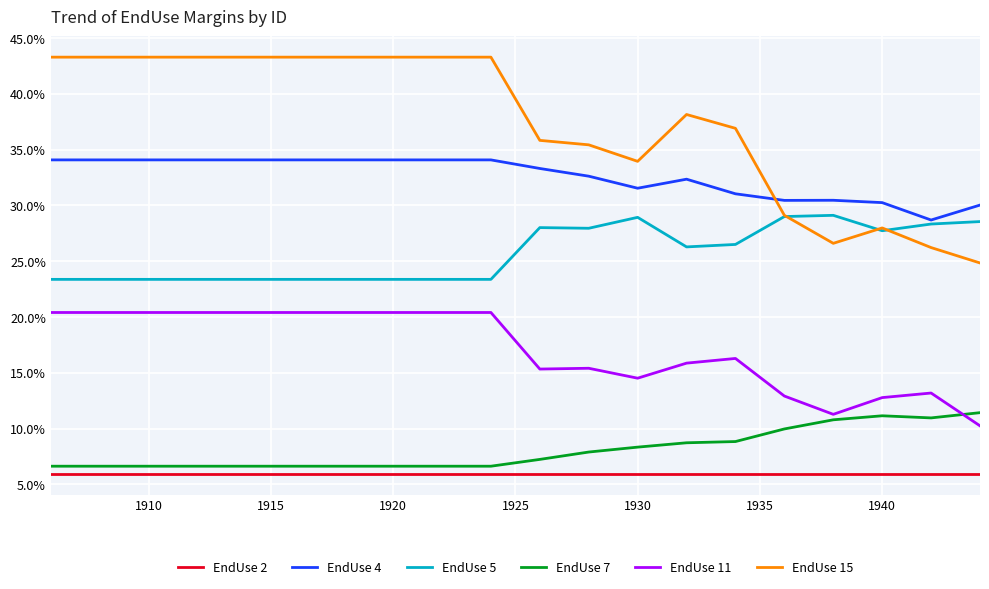

Reading left to right, what are all the values shown in this chart?

EndUse 2: 0.1	0.1	0.1	0.1	0.1	0.1	0.1	0.1	0.1	0.1	0.1	0.1	0.1	0.1	0.1	0.1	0.1	0.1	0.1	0.1
EndUse 4: 0.3	0.3	0.3	0.3	0.3	0.3	0.3	0.3	0.3	0.3	0.3	0.3	0.3	0.3	0.3	0.3	0.3	0.3	0.3	0.3
EndUse 5: 0.2	0.2	0.2	0.2	0.2	0.2	0.2	0.2	0.2	0.2	0.3	0.3	0.3	0.3	0.3	0.3	0.3	0.3	0.3	0.3
EndUse 7: 0.1	0.1	0.1	0.1	0.1	0.1	0.1	0.1	0.1	0.1	0.1	0.1	0.1	0.1	0.1	0.1	0.1	0.1	0.1	0.1
EndUse 11: 0.2	0.2	0.2	0.2	0.2	0.2	0.2	0.2	0.2	0.2	0.2	0.2	0.1	0.2	0.2	0.1	0.1	0.1	0.1	0.1
EndUse 15: 0.4	0.4	0.4	0.4	0.4	0.4	0.4	0.4	0.4	0.4	0.4	0.4	0.3	0.4	0.4	0.3	0.3	0.3	0.3	0.2